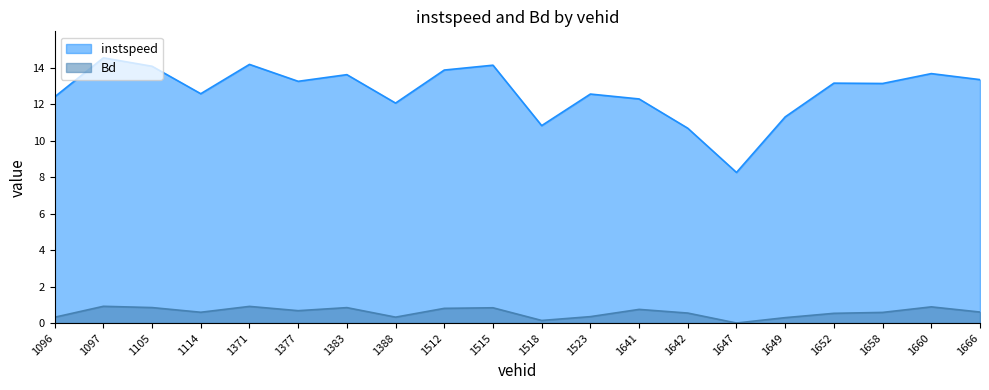

Rank the series by their average value, from lowest to highest.

Bd, instspeed